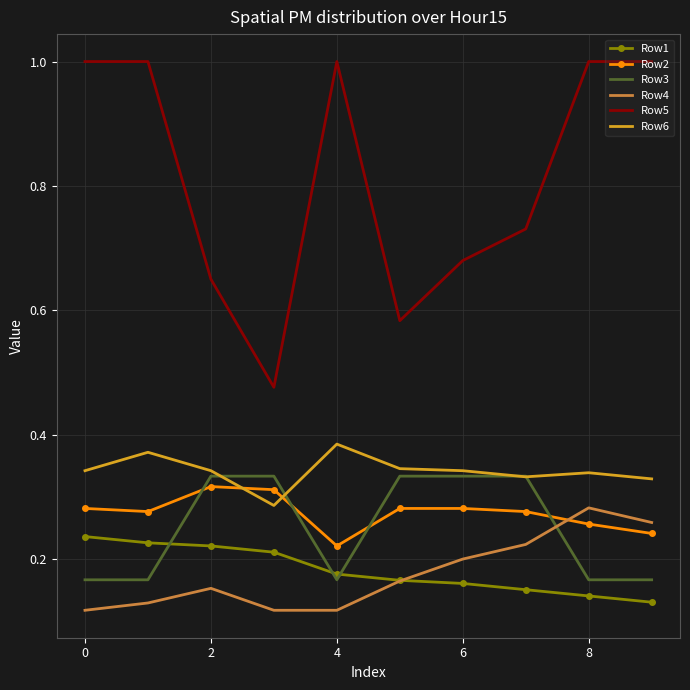

Which series has the largest range (max minus min)?

Row5